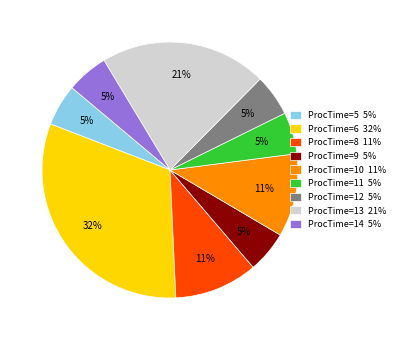

Which slice is the largest?

ProcTime=6 32%